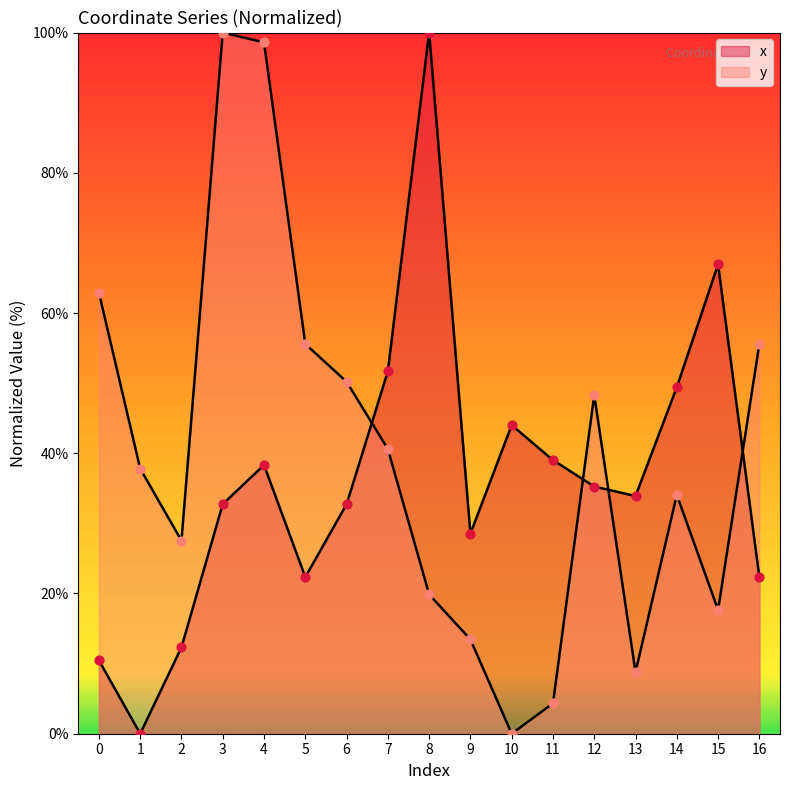

Which series reaches the maximum Y coordinate?

x